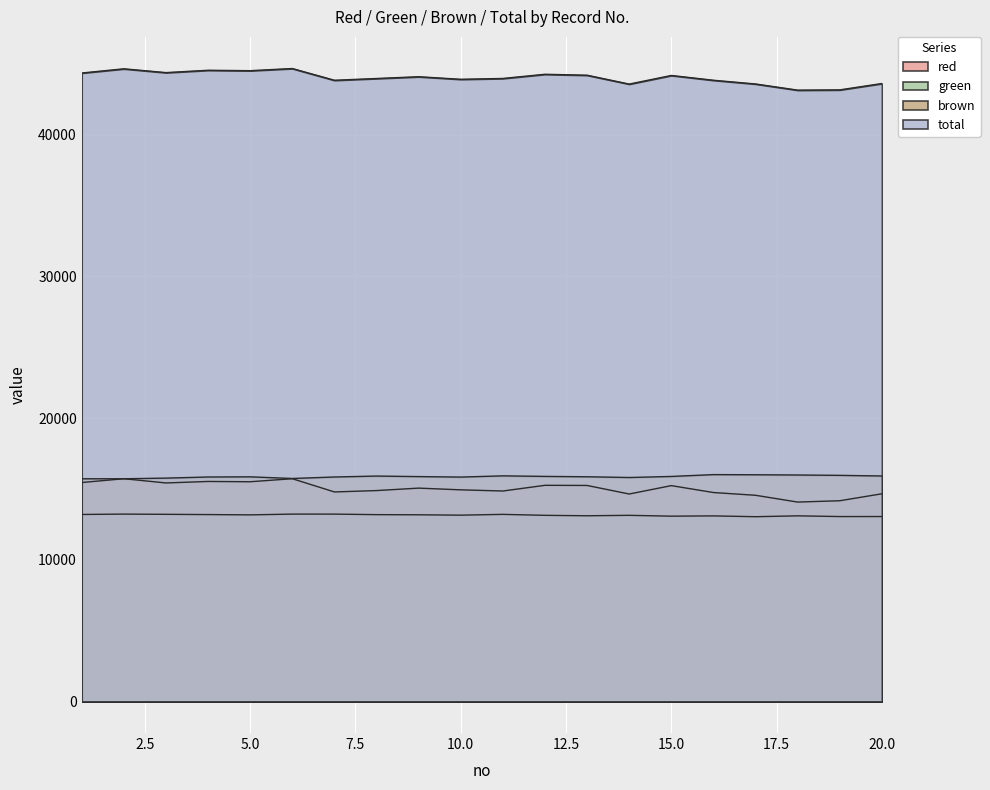

What is the sum of all total values?

880672